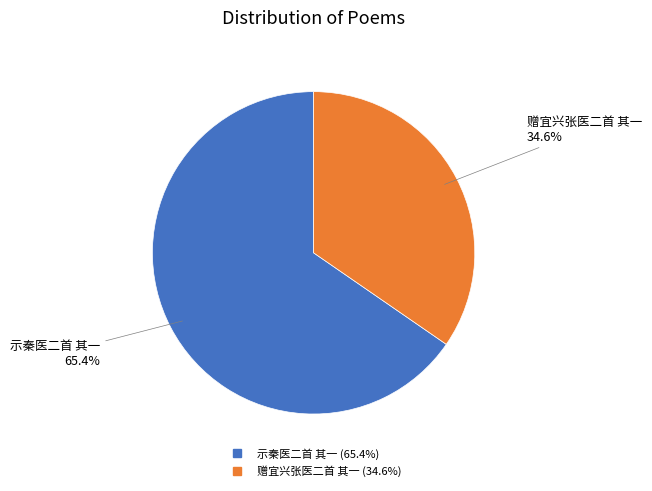

Does 示秦医二首 其一 account for over 50% of the chart?

Yes